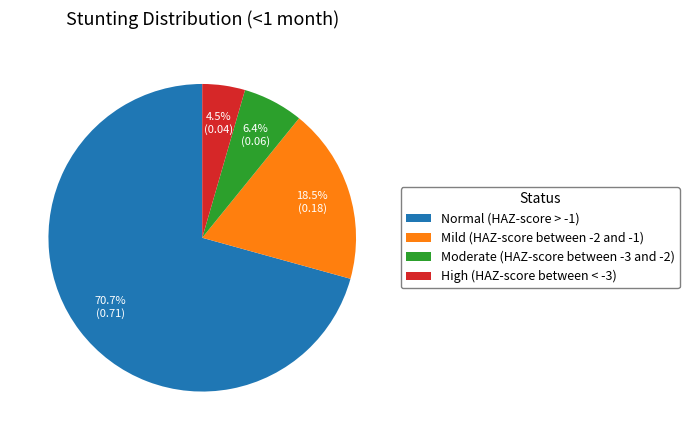

How much of the chart is everything except Moderate (HAZ-score between -3 and -2)?

93.6%